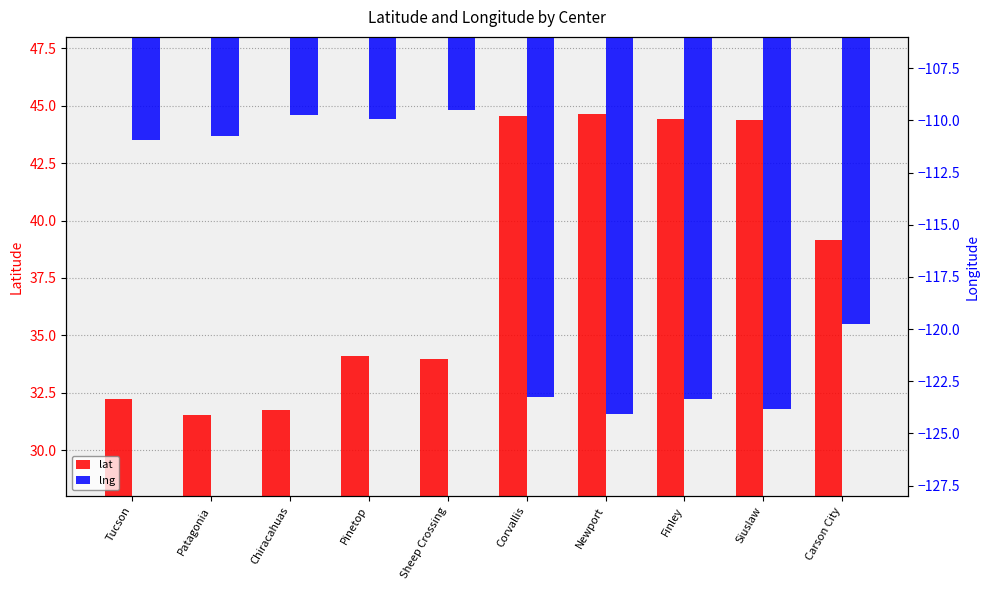

How many groups of bars are there?

10